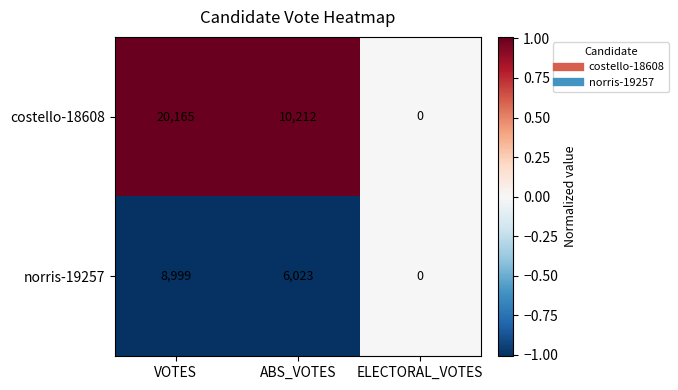

At VOTES, list the series in order from smallest to largest.

norris-19257, costello-18608